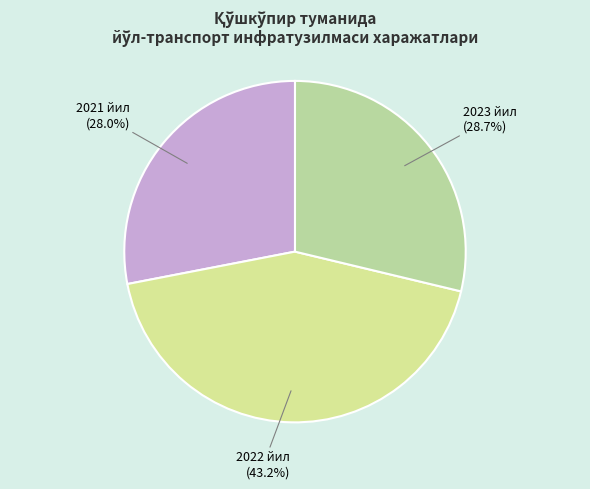

To the nearest percent, what portion does 2021 йил represent?

28%